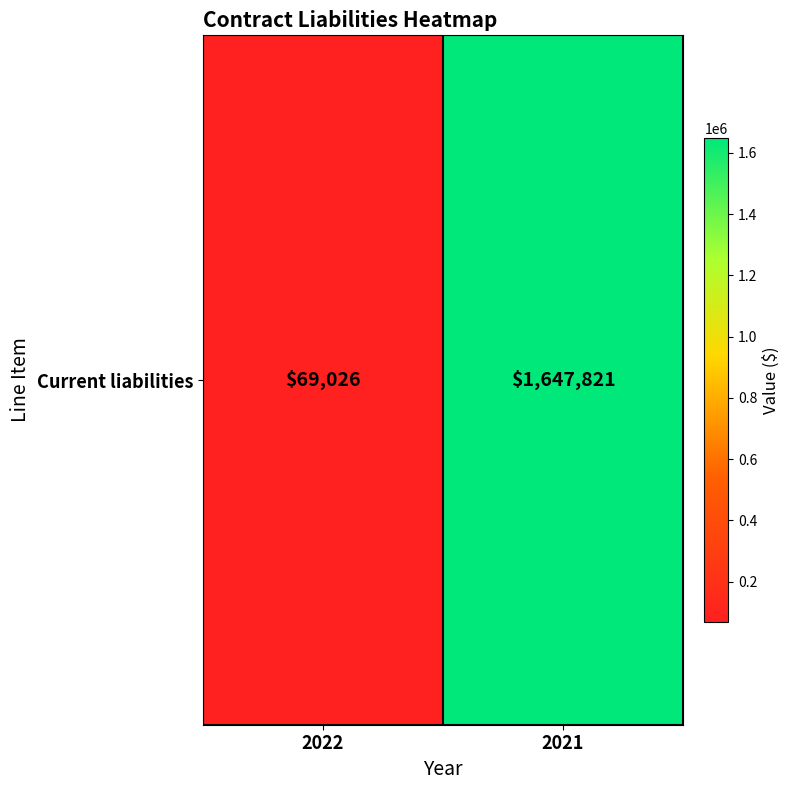

List the labels in order of value, smallest first.

2022, 2021